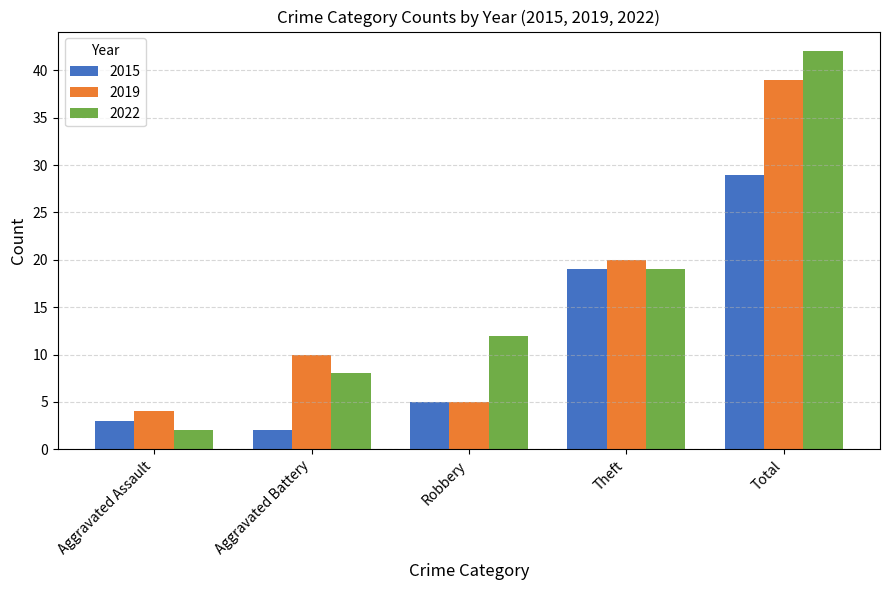

At Total, list the series in order from smallest to largest.

2015, 2019, 2022